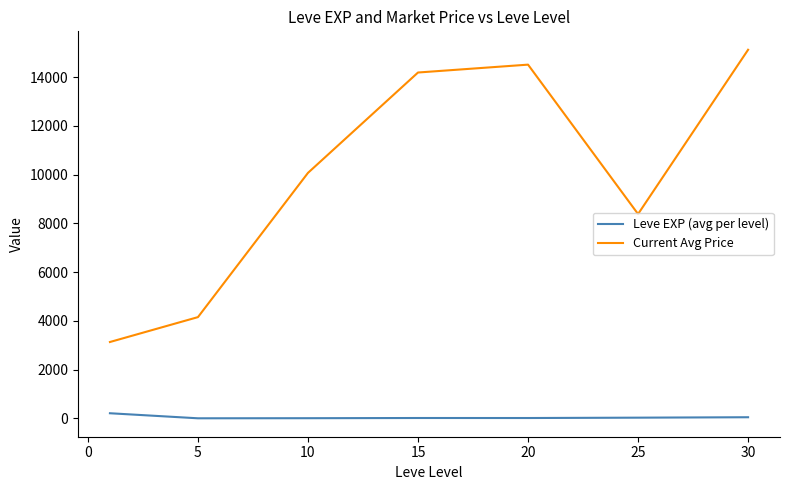

Rank the series by their average value, from highest to lowest.

Current Avg Price, Leve EXP (avg per level)